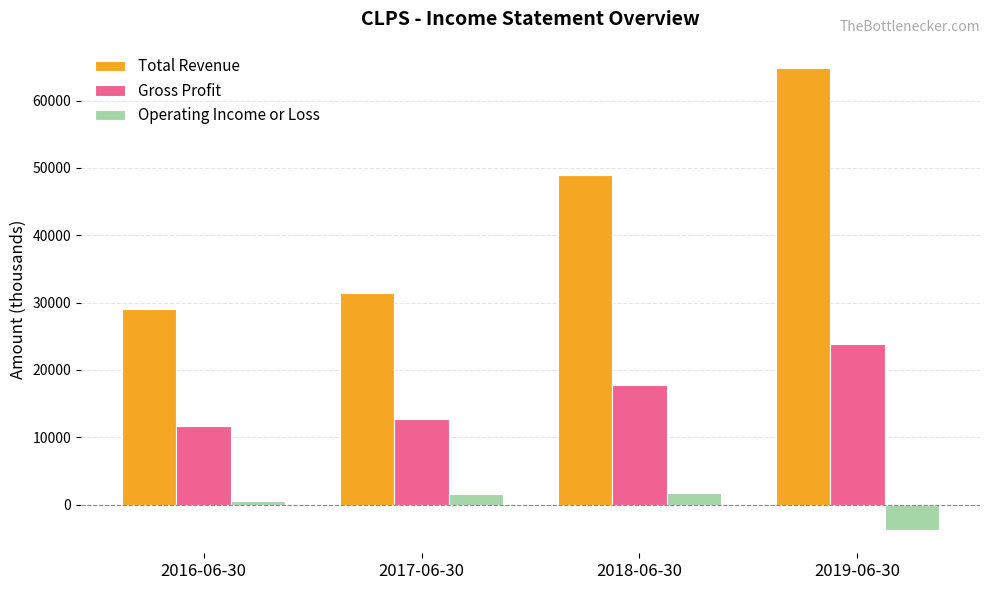

Which series changed the most between 2017-06-30 and 2018-06-30?

Total Revenue